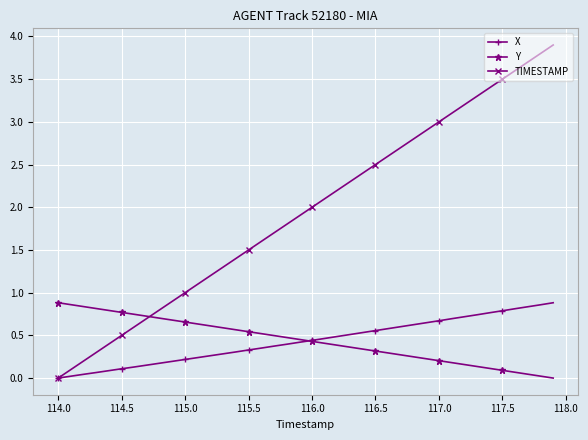

Which series has the widest spread of values?

TIMESTAMP